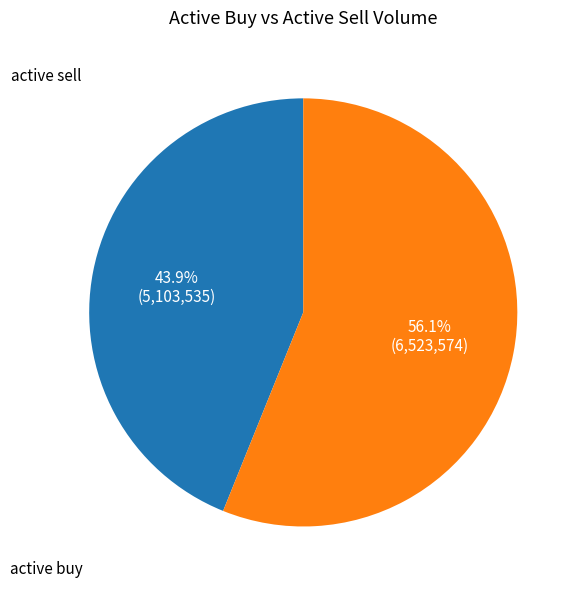

Does any single category account for the majority?

Yes